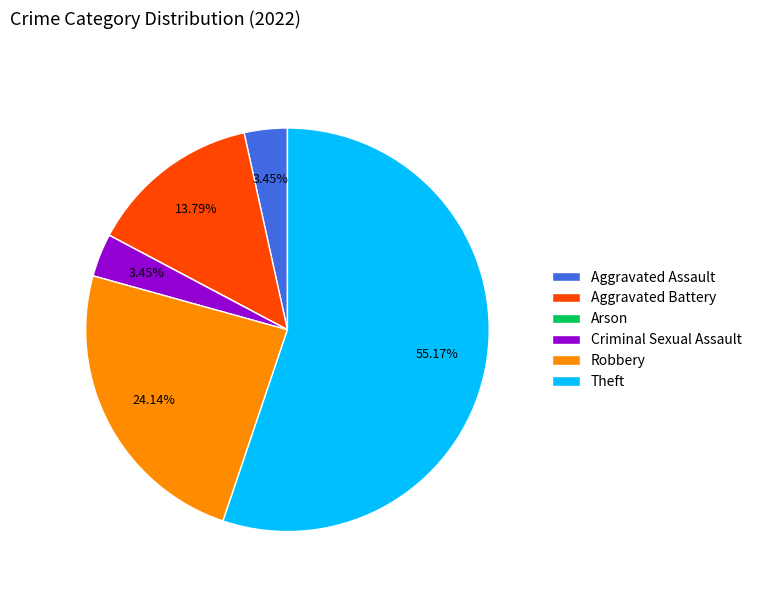

Which has a higher value, Robbery or Aggravated Assault?

Robbery